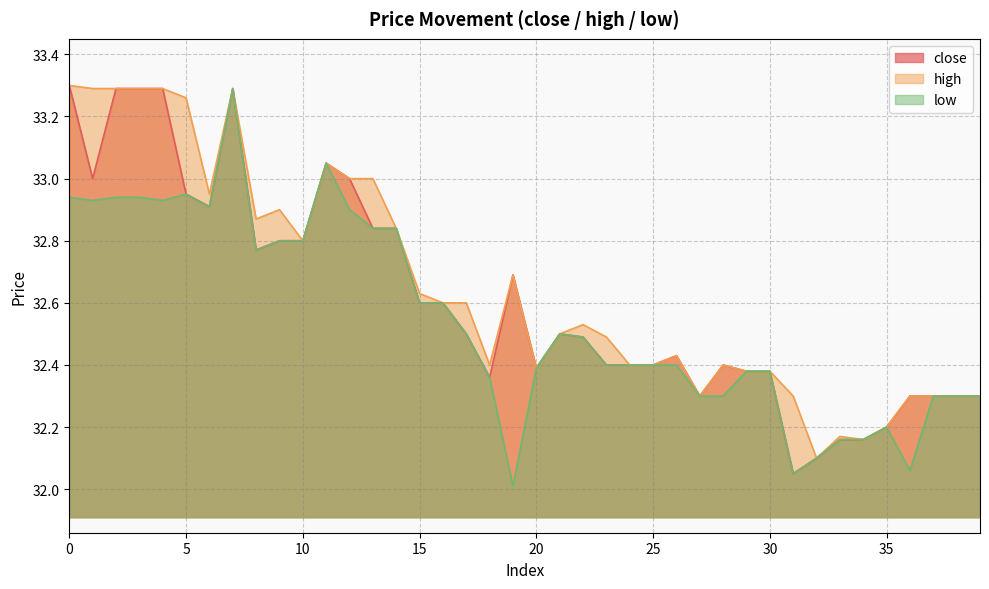

True or false: high and low intersect in this chart.

False